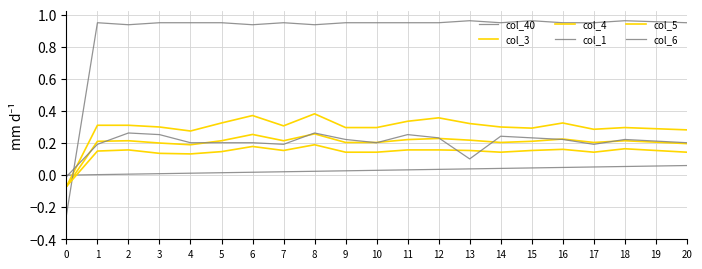

At which category is the sum across all series the highest?

8